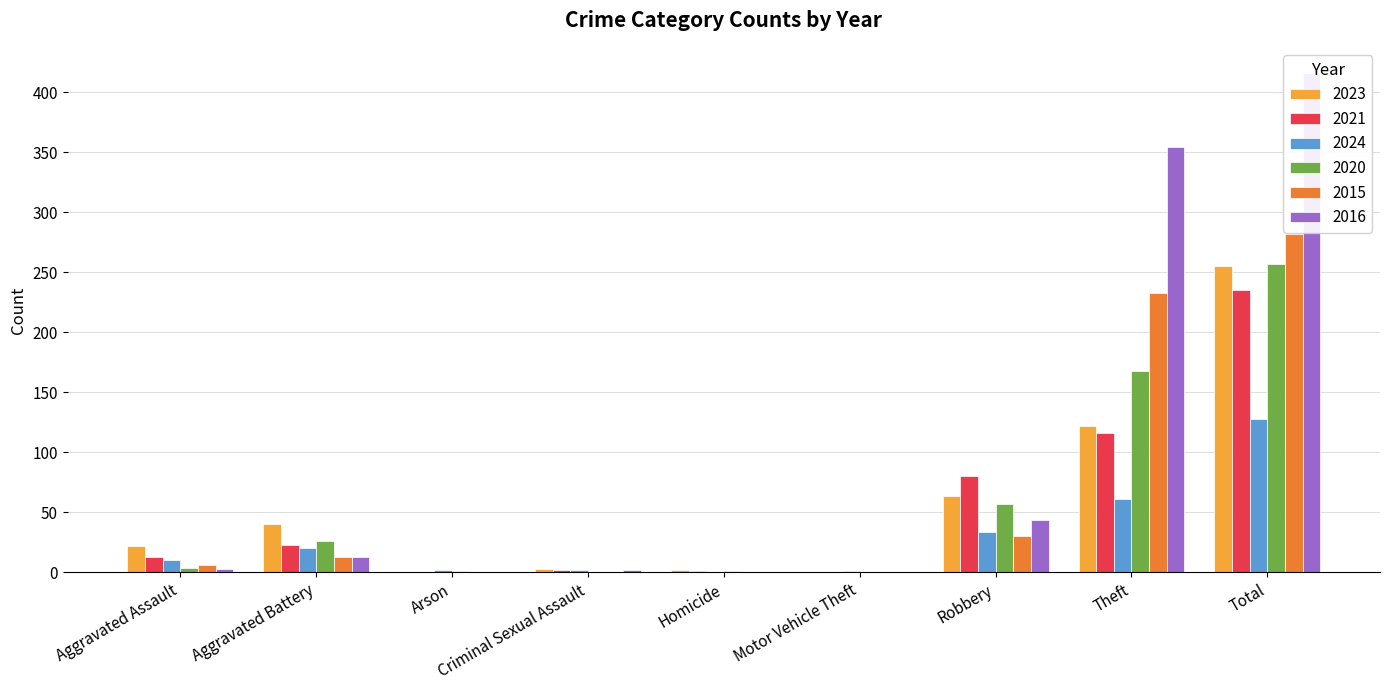

Is the value of 2024 at Motor Vehicle Theft greater than the value of 2021 at Homicide?

No